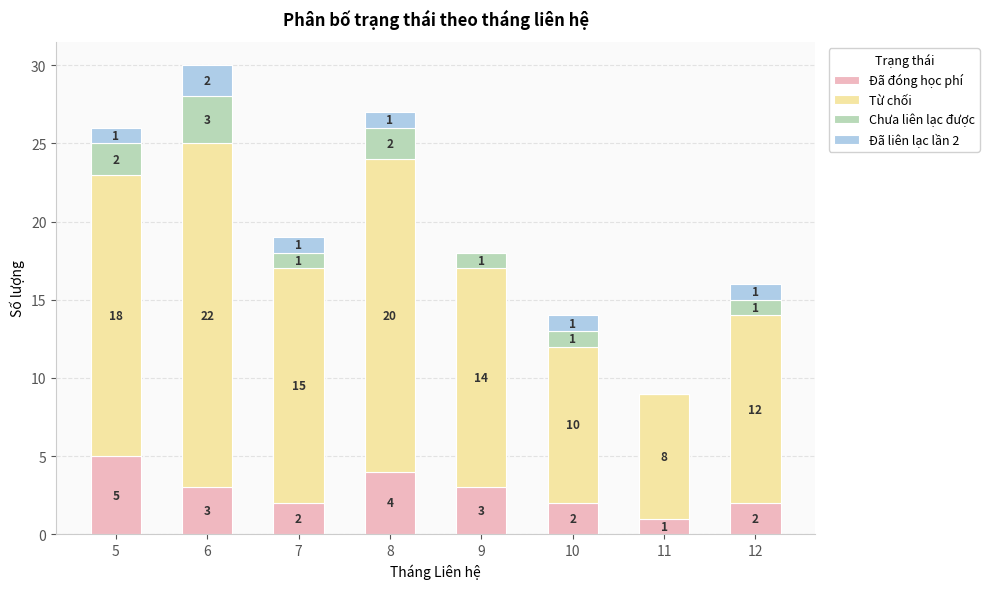

What are all the series names shown in the legend?

Đã đóng học phí, Từ chối, Chưa liên lạc được, Đã liên lạc lần 2